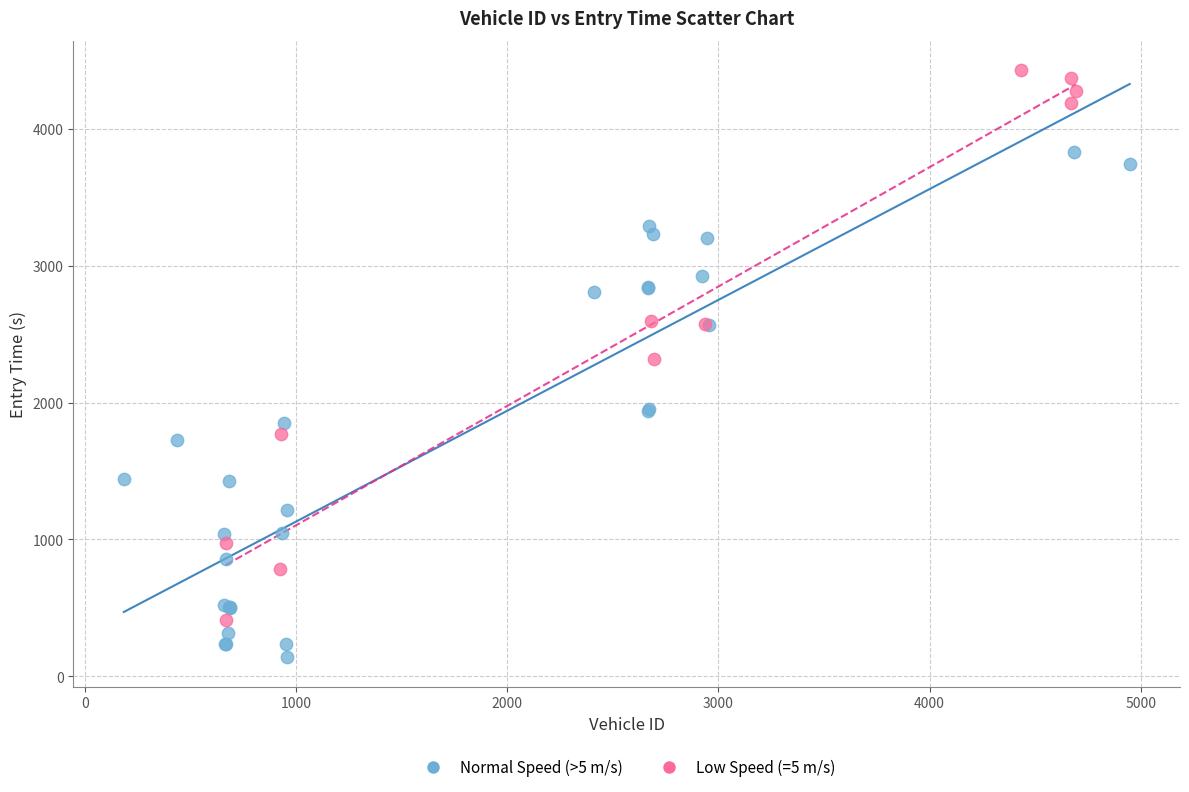

Which series contains the lowest Y value?

Normal Speed (>5 m/s)